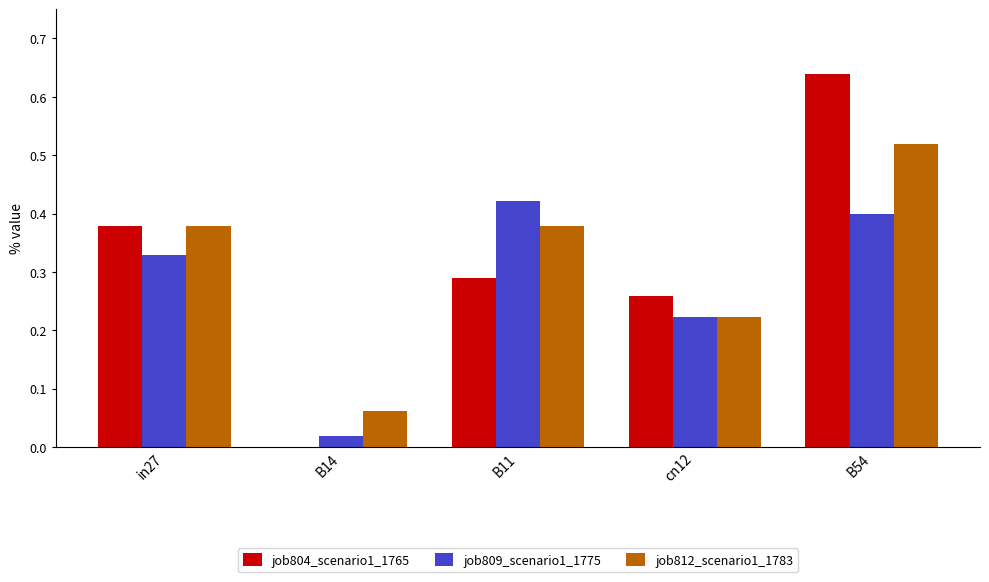

What is the total value across all series at B11?

1.1